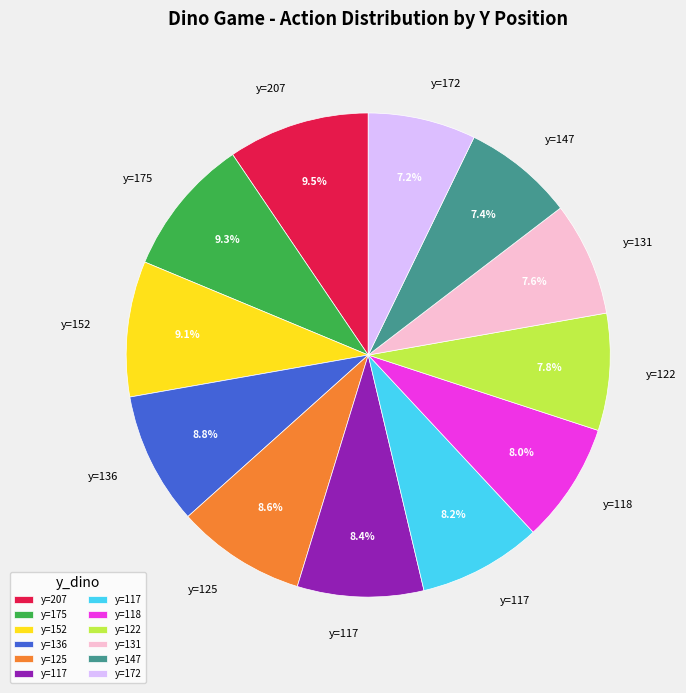

Is there any slice that represents more than half of the pie?

No